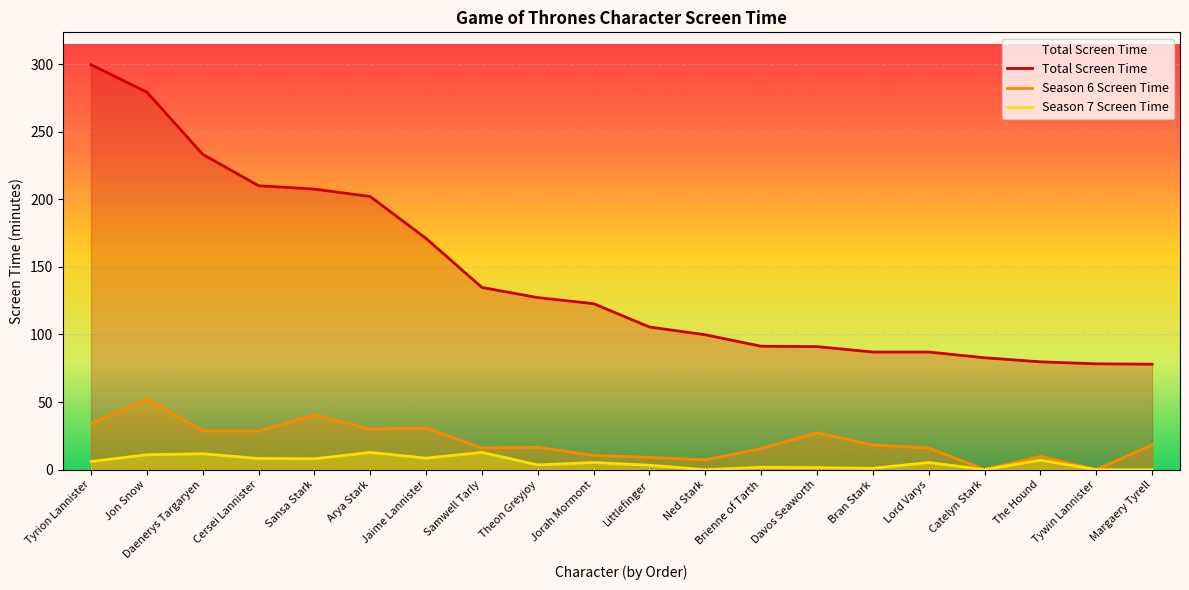

Reading left to right, transcribe all the data shown in this chart.

Total Screen Time: 299.5	279.2	233.2	210.0	207.5	202.0	171.0	134.8	127.2	122.8	105.5	99.8	91.2	91.0	87.0	87.0	82.8	79.8	78.2	78.0
Season 6 Screen Time: 34.0	52.0	28.8	28.5	40.5	30.0	30.8	16.0	16.5	10.5	9.0	7.2	15.5	27.2	18.2	16.0	0.0	9.8	0.0	18.2
Season 7 Screen Time: 6.0	11.0	11.8	8.2	8.0	12.8	8.5	12.8	3.5	5.2	3.2	0.0	1.8	1.5	1.0	5.2	0.0	7.0	0.0	0.0